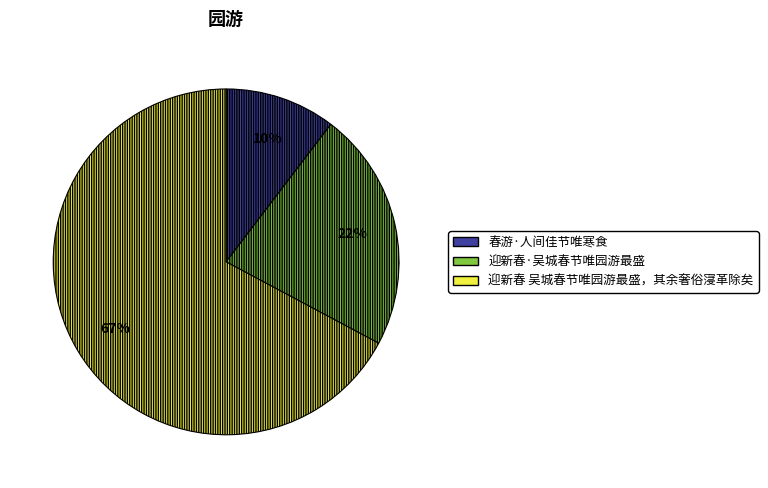

To the nearest percent, what is the average slice percentage?

33%